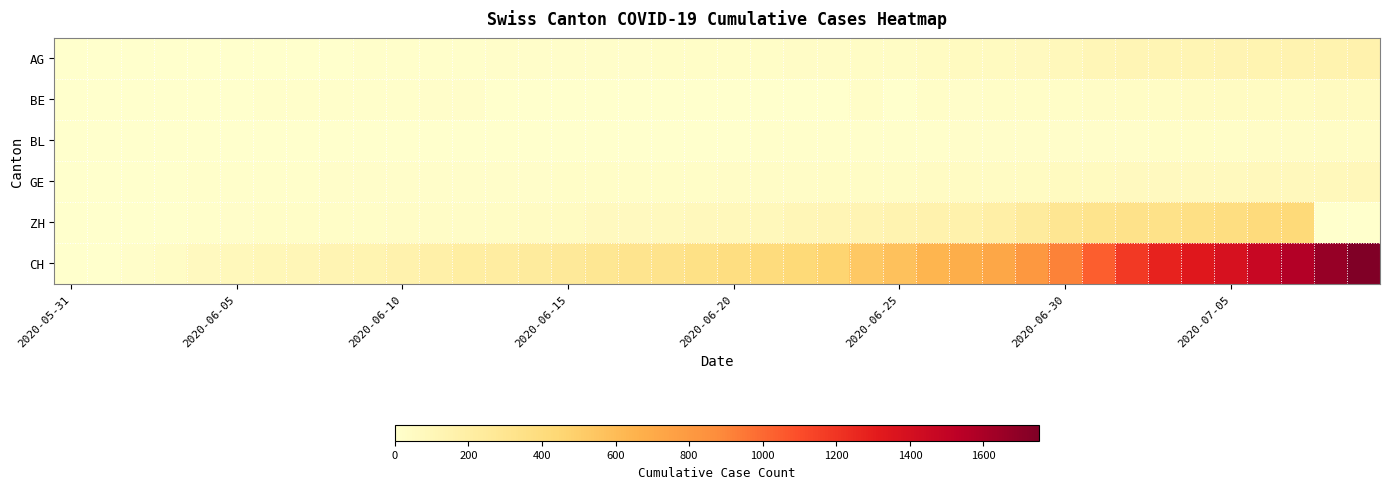

Reading left to right, extract all data points from this chart.

AG: 0	0	0	1	3	3	5	5	5	7	7	10	13	14	16	17	18	18	21	23	26	26	28	28	35	40	50	55	59	65	88	103	116	120	123	125	132	140	147	153
BE: 0	0	1	2	4	6	8	8	8	9	9	14	17	0	0	0	0	0	0	0	0	0	0	0	21	0	27	19	21	25	27	29	35	39	43	49	52	53	57	59
BL: 0	1	1	2	2	3	3	3	3	4	4	4	4	4	4	4	5	5	5	5	6	7	7	7	9	10	12	14	16	17	17	18	19	23	27	27	29	32	35	38
GE: 0	1	4	6	8	10	13	13	14	14	16	16	20	20	20	22	22	23	23	27	31	31	32	36	38	40	43	43	44	52	56	57	62	64	67	69	76	80	84	92
ZH: 0	0	2	5	13	19	23	23	23	26	28	30	33	38	45	52	62	67	75	80	83	87	103	110	129	141	152	161	189	237	293	316	329	337	356	382	405	424	0	0
CH: 0	3	20	38	62	84	99	107	125	136	154	178	206	217	234	258	285	309	324	353	382	398	431	462	528	569	639	679	720	809	915	1035	1183	1279	1328	1385	1465	1563	1664	1752